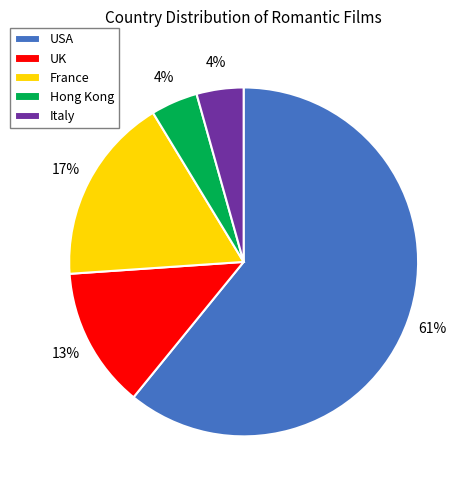

Which slice is the largest?

USA